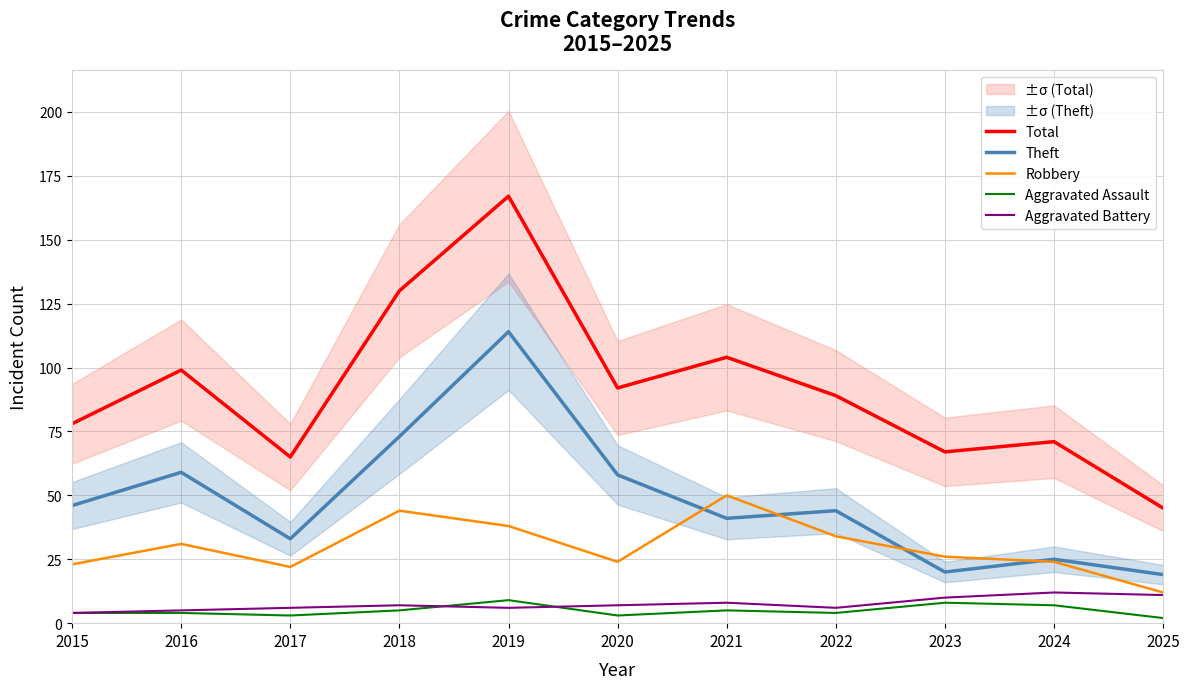

True or false: Total and Aggravated Assault cross at least once.

False